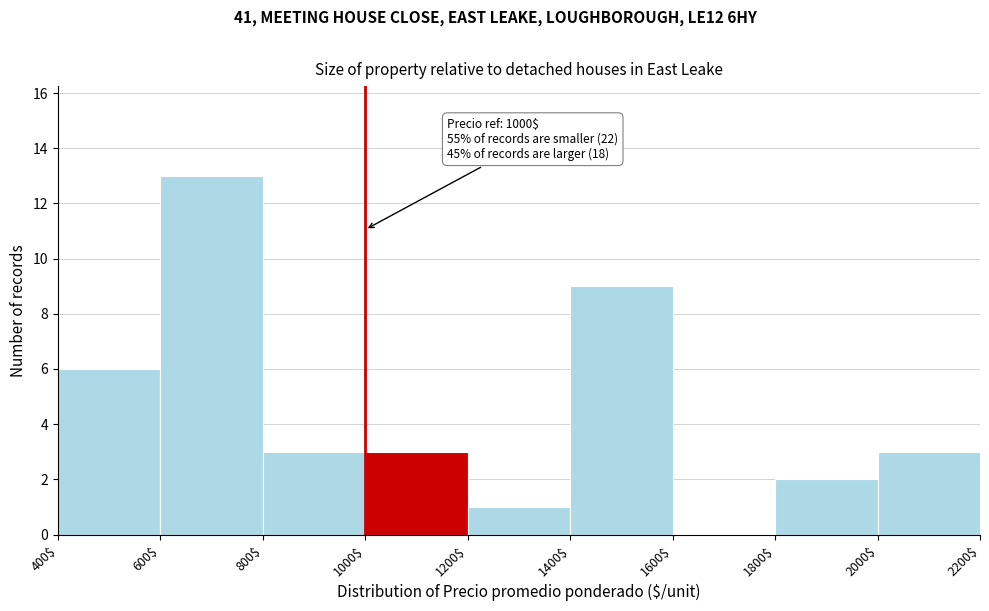

Over which range of the x-axis is the bar tallest?

600$ to 800$